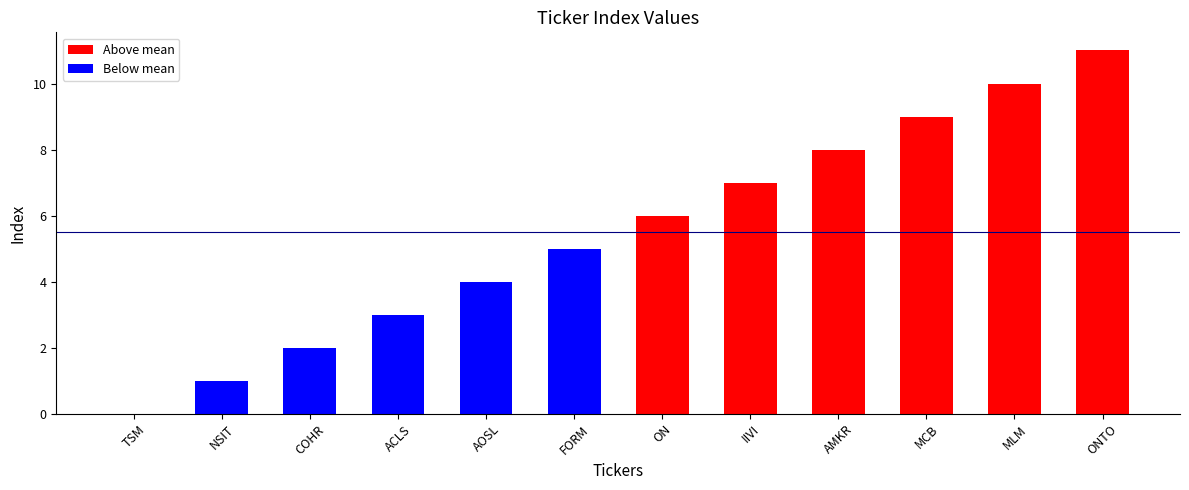

Reading left to right, what are all the values shown in this chart?

0	1	2	3	4	5	6	7	8	9	10	11